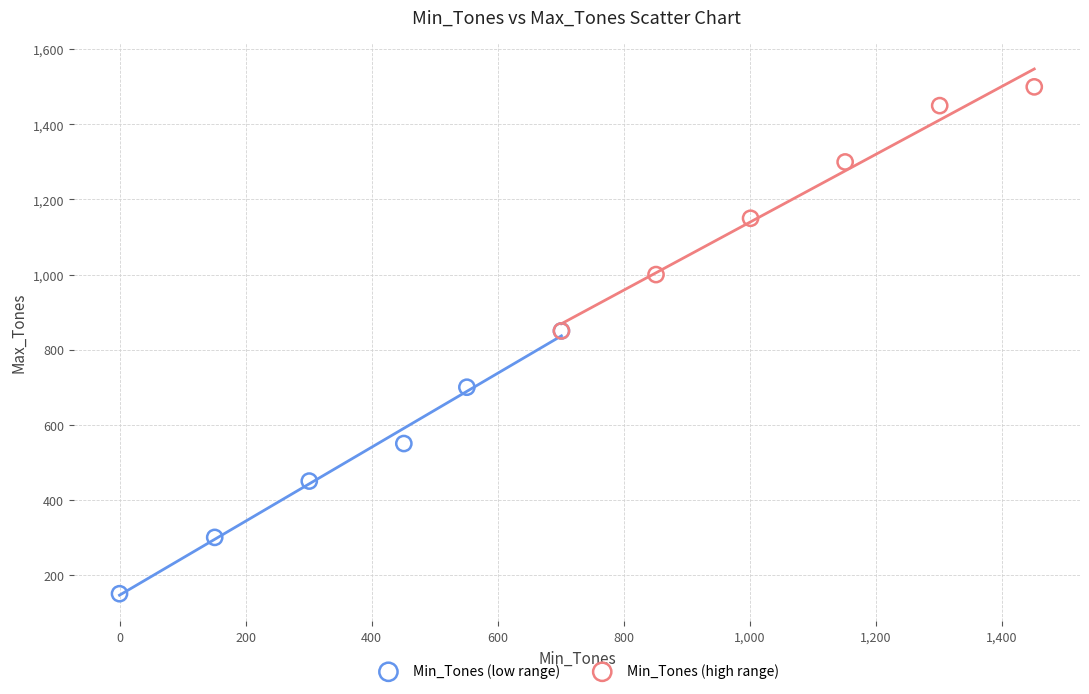

Which series reaches the minimum Y coordinate?

Min_Tones (low range)